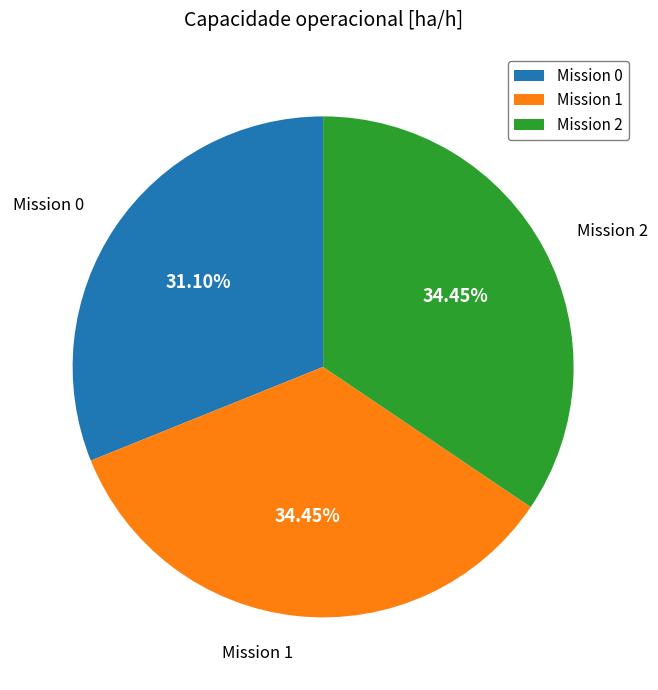

Combined, do Mission 2 and Mission 0 account for over 50%?

Yes